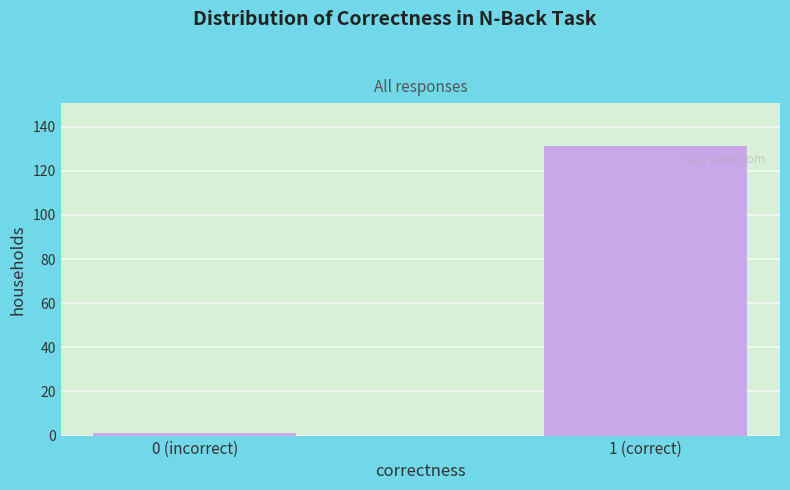

Reading right to left, transcribe all the data shown in this chart.

131	1